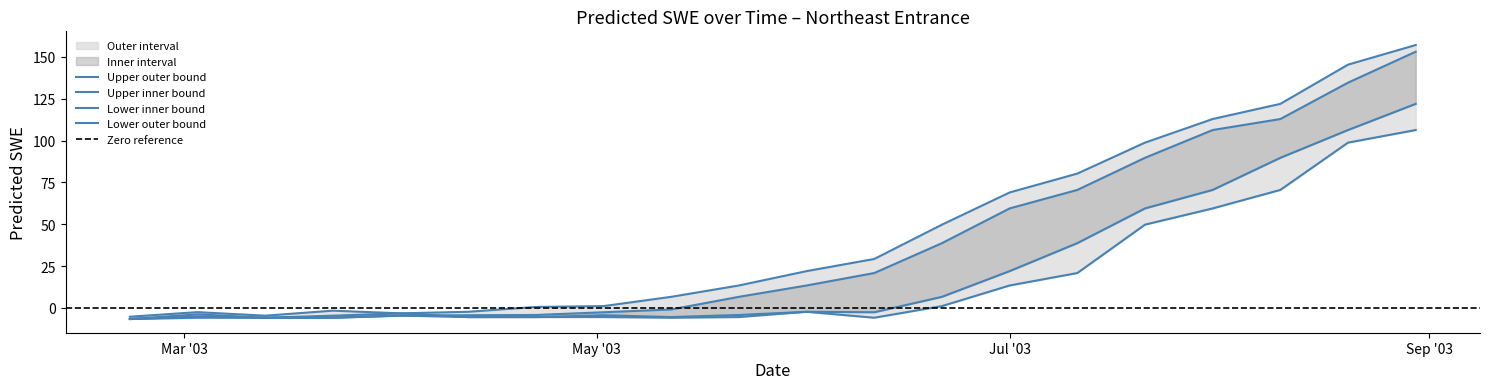

How many values in the lower_outer series exceed -4?

9